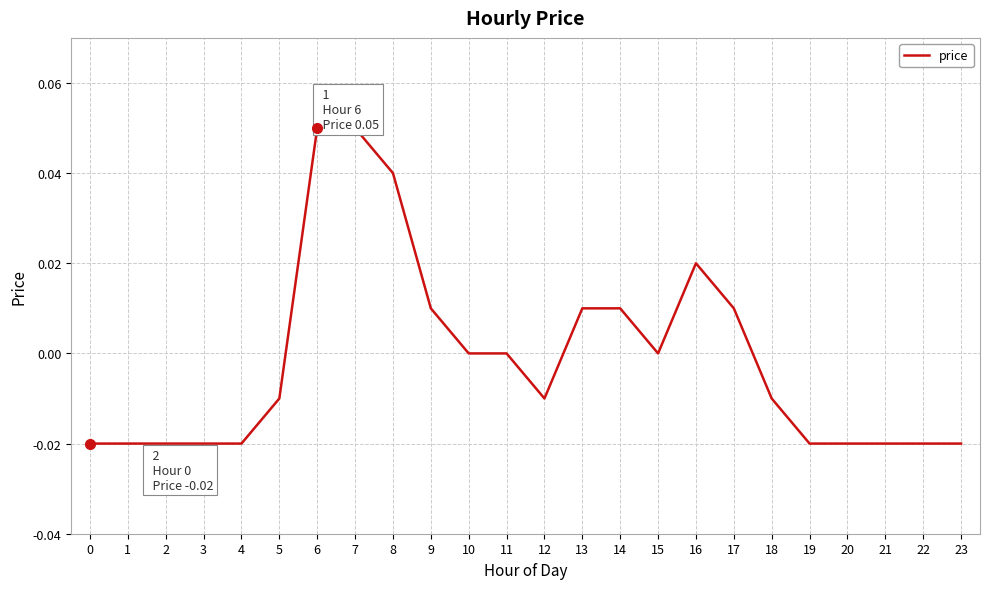

Is it true that the value at 17 is 0.0?

True